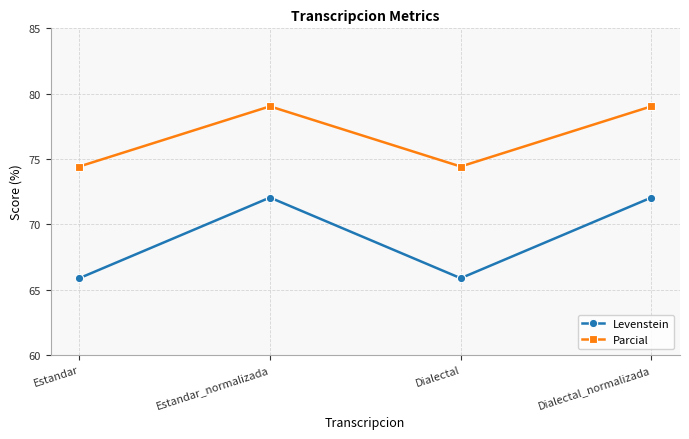

Which series changed the most between Estandar_normalizada and Dialectal?

Levenstein